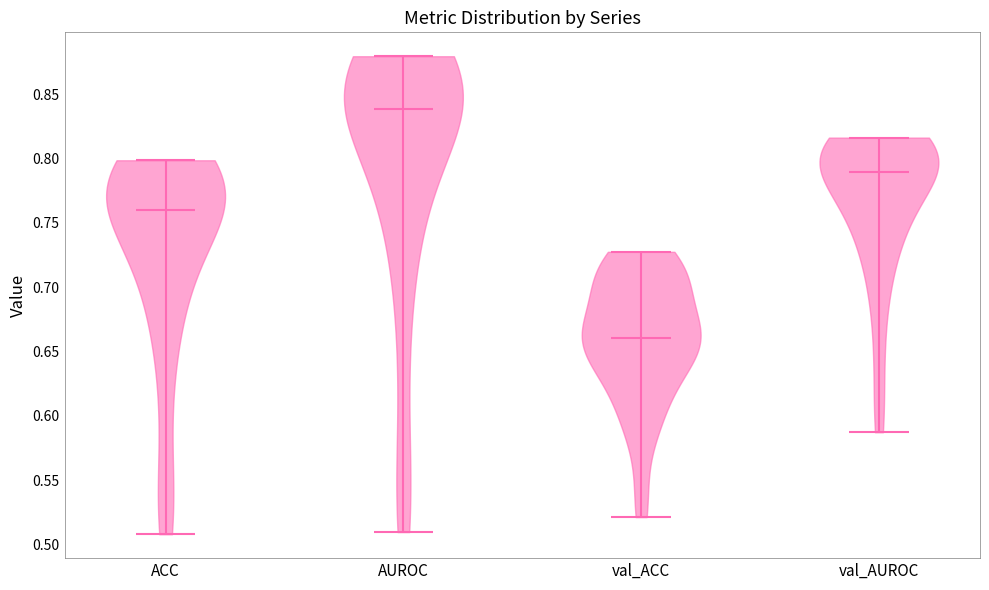

Reading left to right, read every violin against the y-axis: where its median line is, and the lowest and highest points it reaches. The values are not printed on the chart, so give them approximately, as read against the axis.

ACC: median line 0.760, lowest point 0.510, highest point 0.800
AUROC: median line 0.840, lowest point 0.510, highest point 0.880
val_ACC: median line 0.660, lowest point 0.520, highest point 0.725
val_AUROC: median line 0.790, lowest point 0.585, highest point 0.815